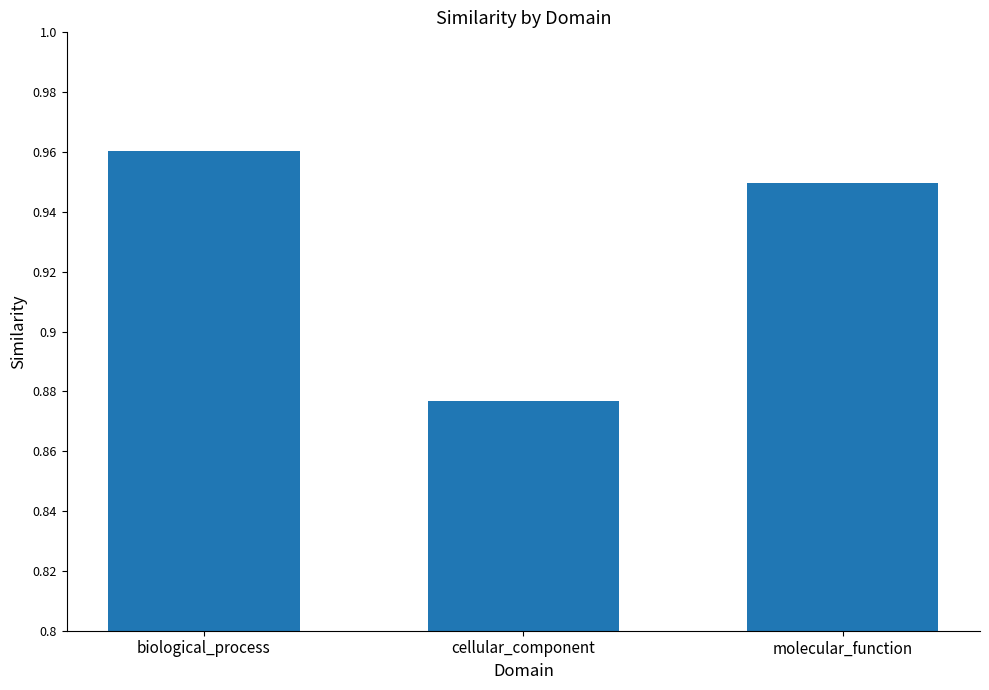

What is the sum of the values at cellular_component and molecular_function?

1.8